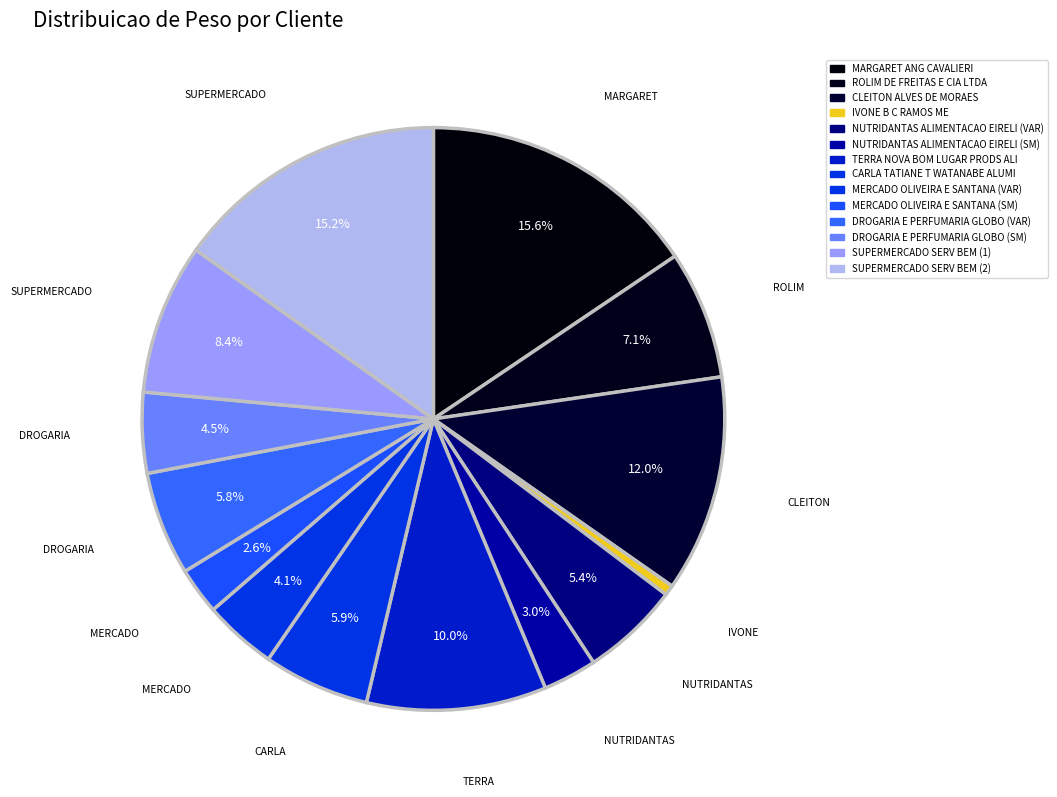

Between MERCADO OLIVEIRA E SANTANA (VAR) and DROGARIA E PERFUMARIA GLOBO (SM), which is larger?

DROGARIA E PERFUMARIA GLOBO (SM)